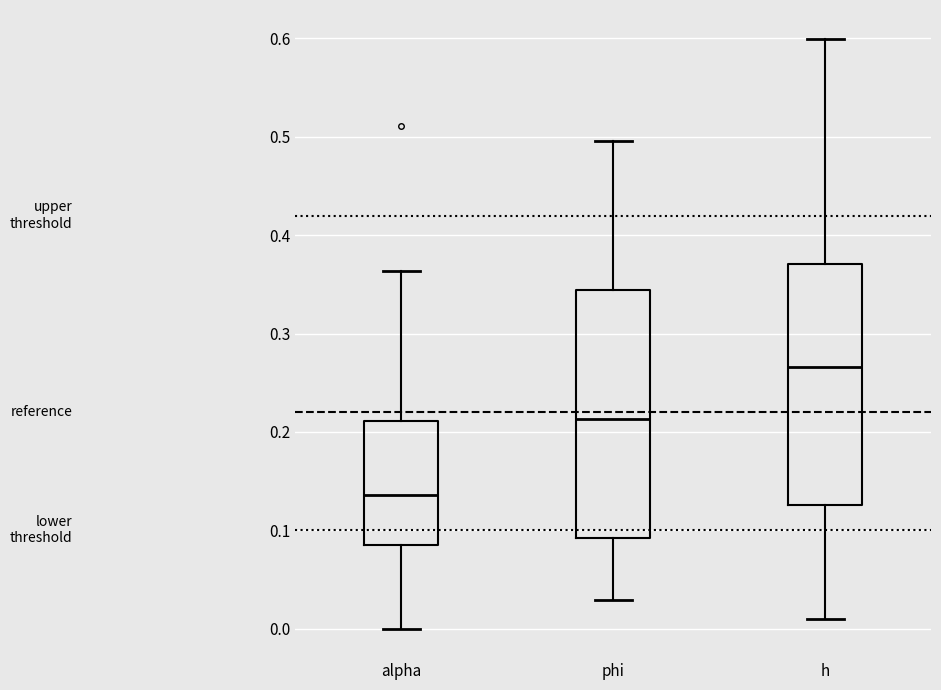

Reading left to right, transcribe this box plot: for each box, give where its median line is, the range the box spans, and where its two whiskers end, as read against the y-axis. The values are not printed on the chart, so give them approximately, as read against the axis.

alpha: median 0.14, box 0.09 to 0.21, whiskers 0.00 to 0.36
phi: median 0.21, box 0.09 to 0.34, whiskers 0.03 to 0.50
h: median 0.27, box 0.13 to 0.37, whiskers 0.01 to 0.60